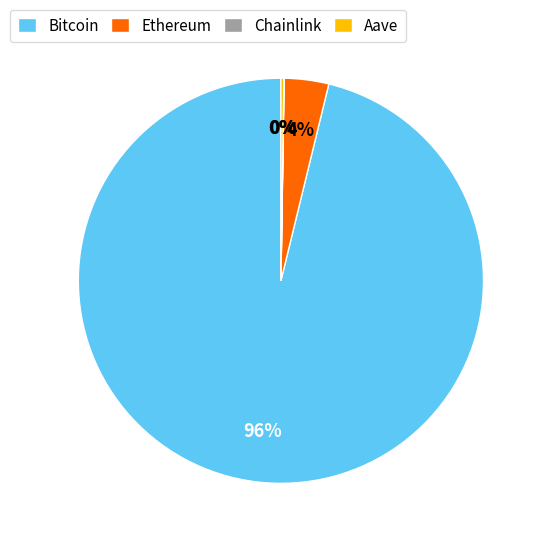

Is it true that Bitcoin is 96% of the pie?

True